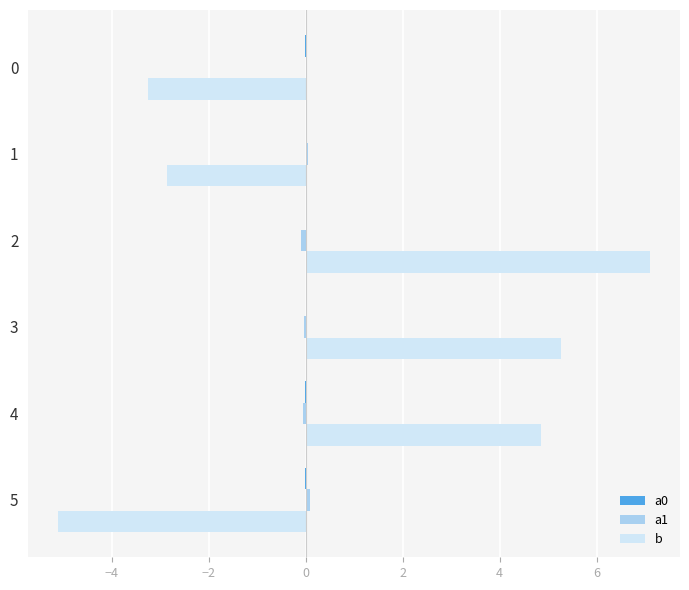

True or false: b has a value of -5.1 at 5.

True